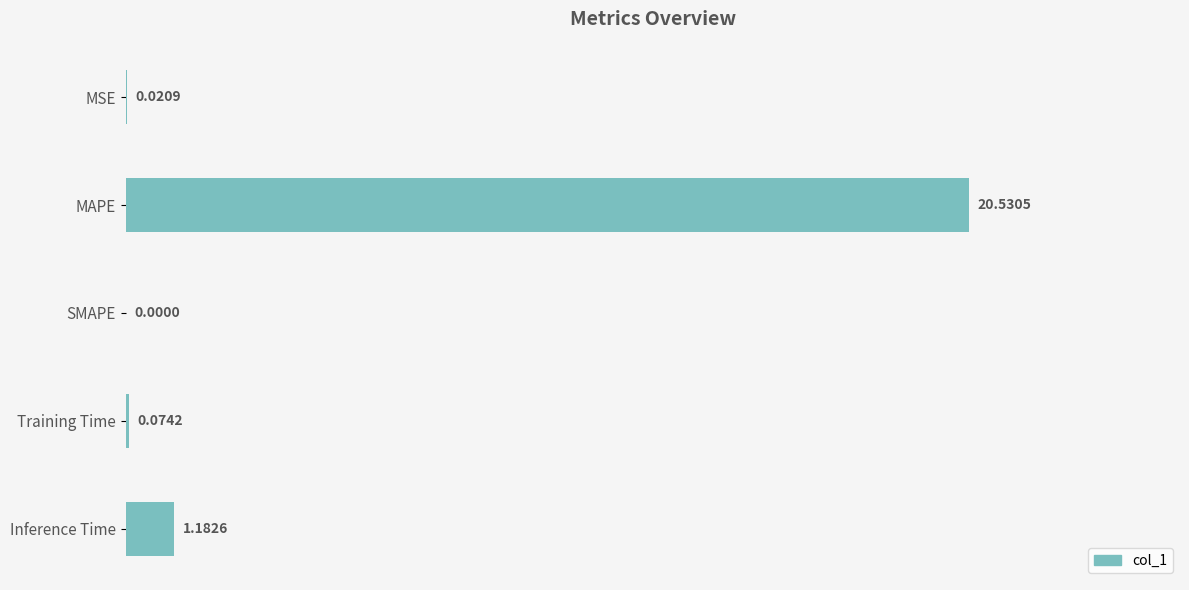

What is the sum of all values?

21.8